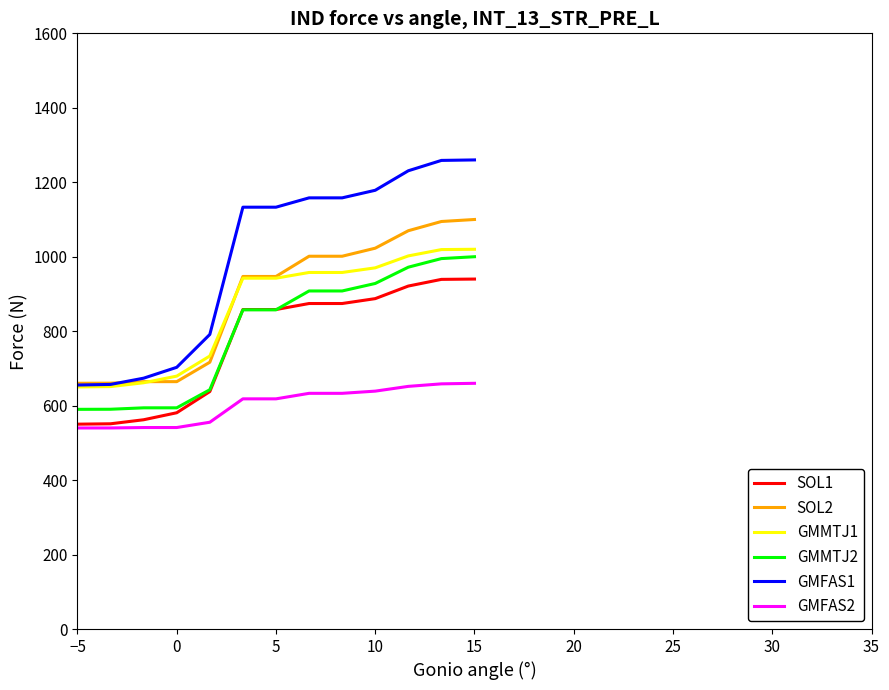

What is the difference between the second highest and minimum values in the GMMTJ1 series?

369.0